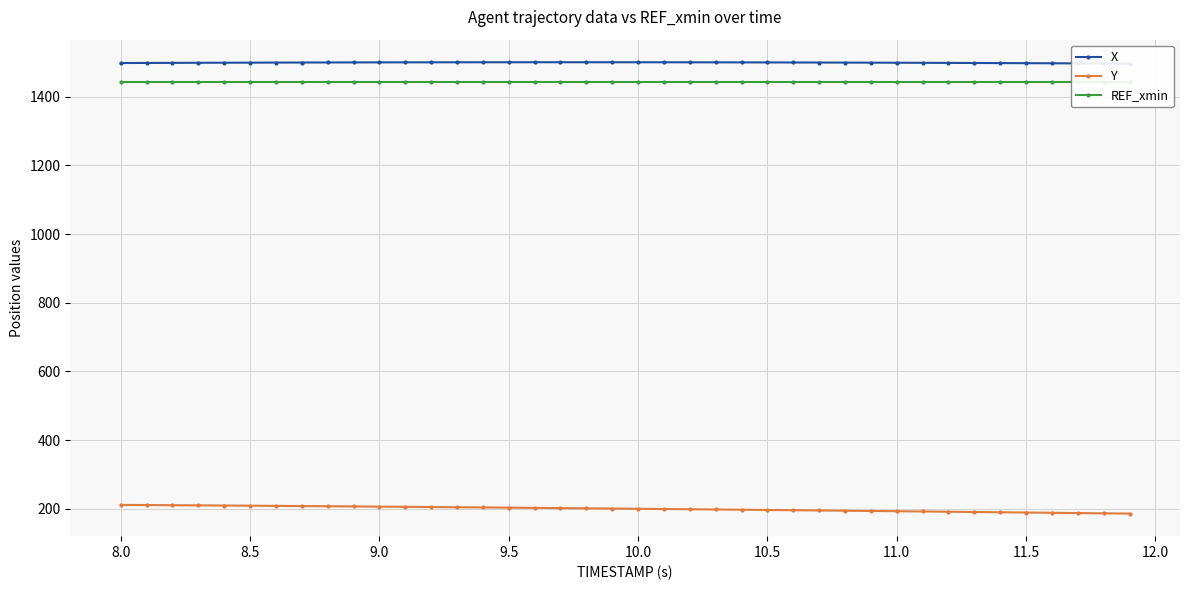

True or false: X and REF_xmin cross at least once.

False